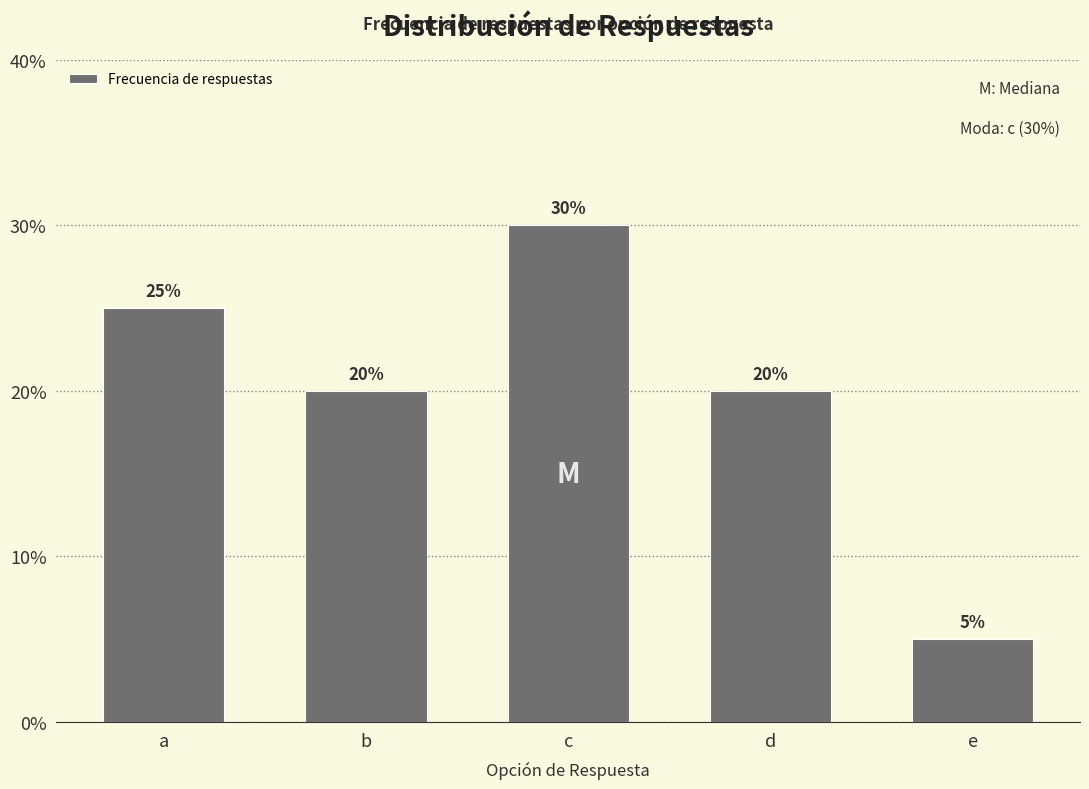

Reading left to right, extract all data points from this chart.

25	20	30	20	5